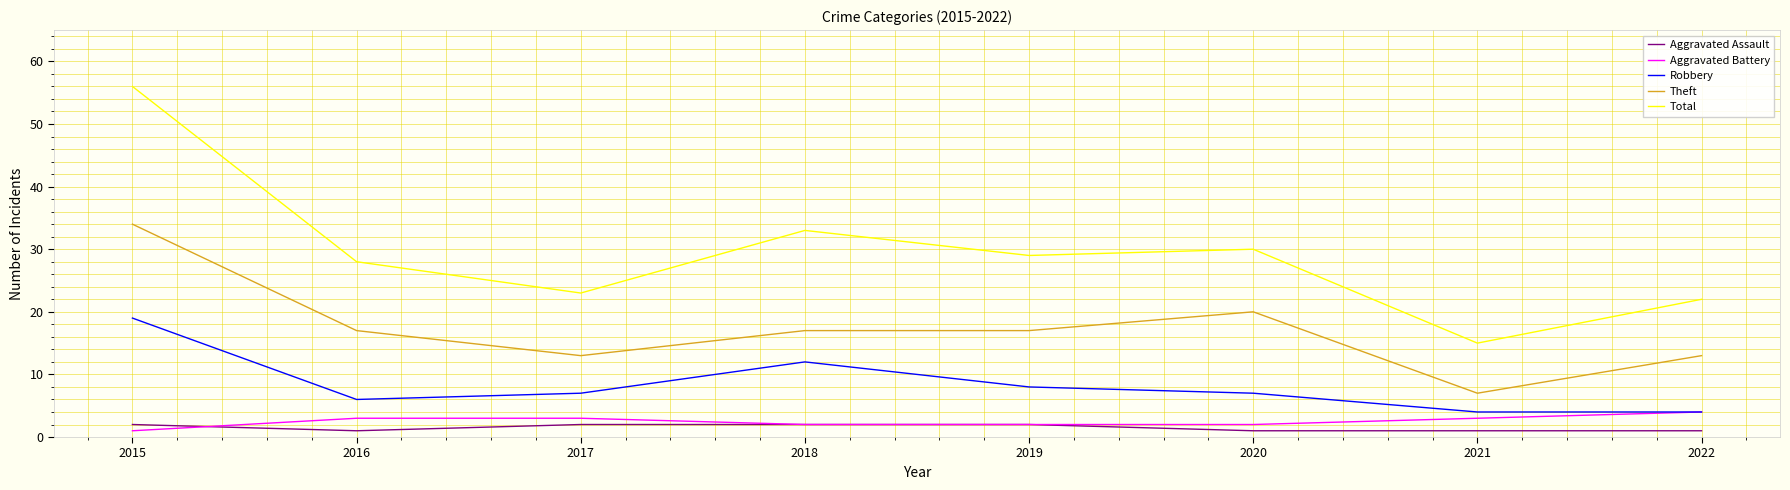

How many distinct data groups are displayed?

5